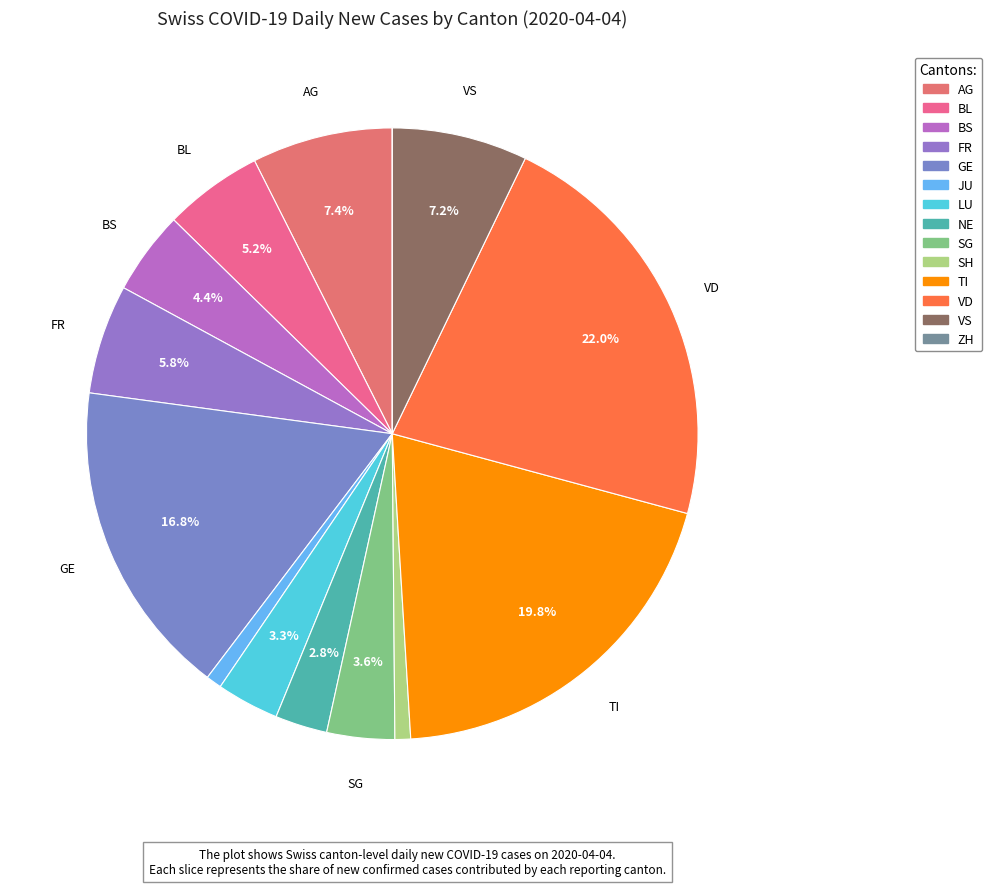

To the nearest percent, what portion does SH represent?

1%